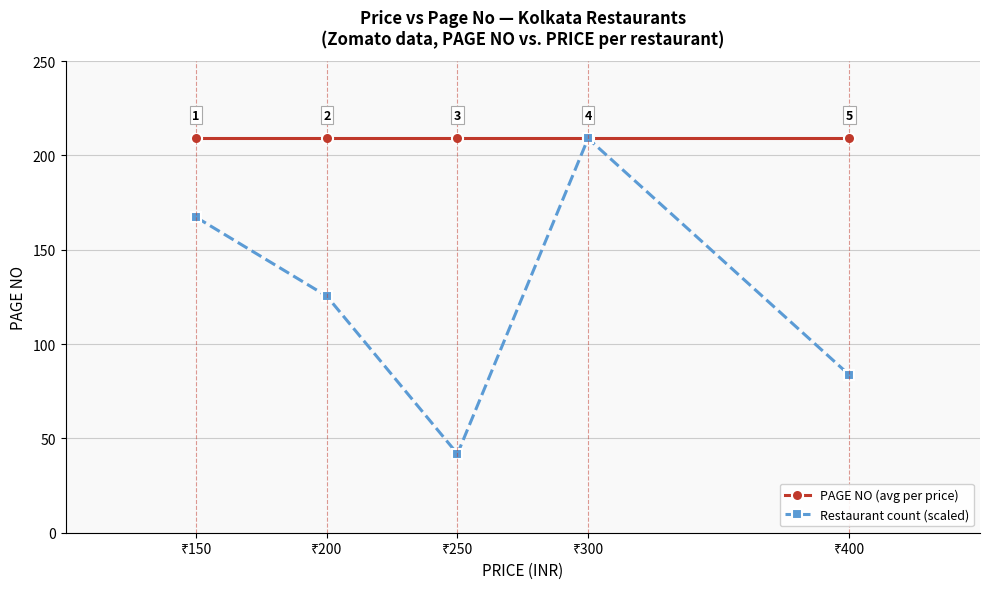

What is the minimum value for PAGE NO (avg per price)?

209.0